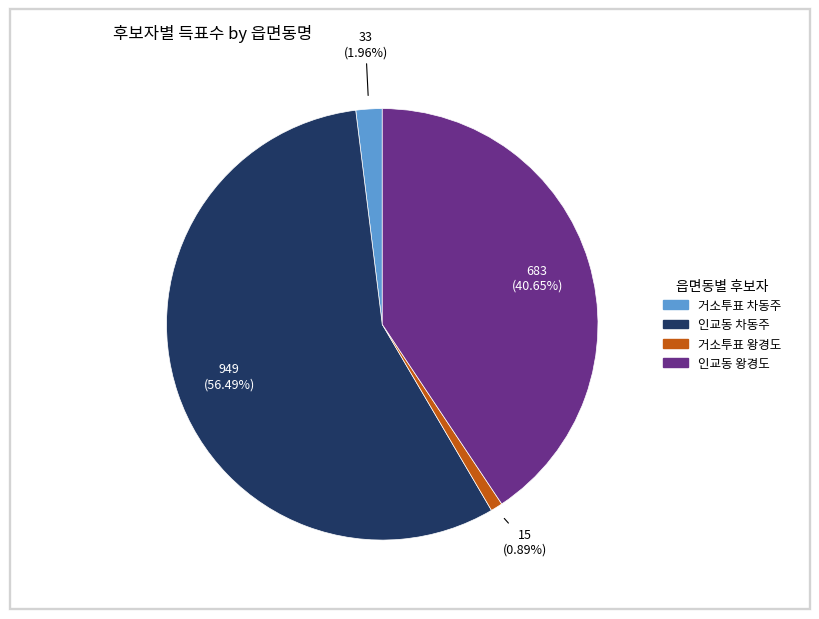

Is there a majority slice in this chart?

Yes